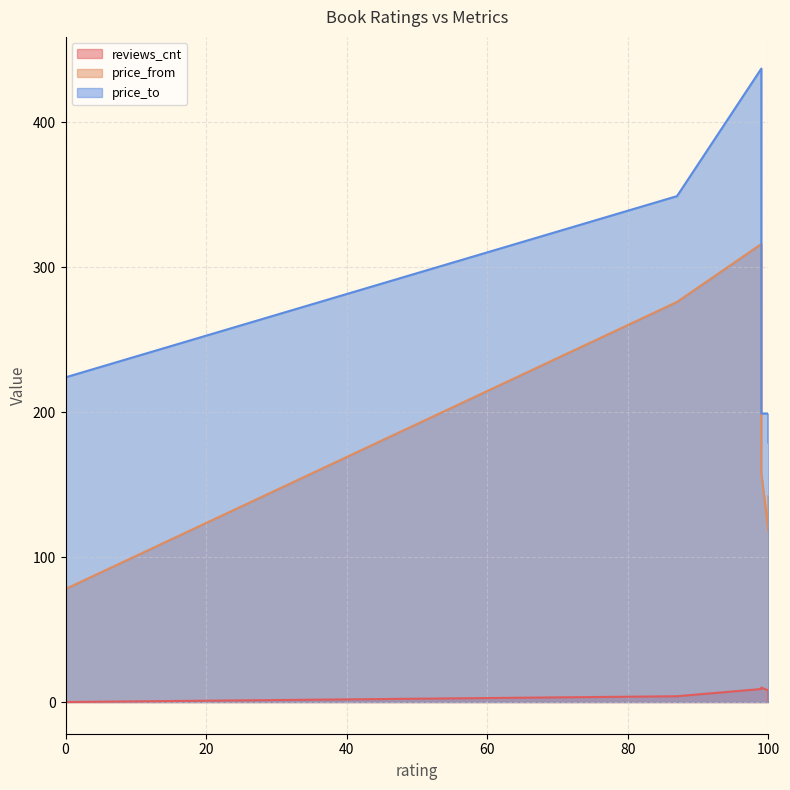

Which has a higher value, 0 or 87?

87